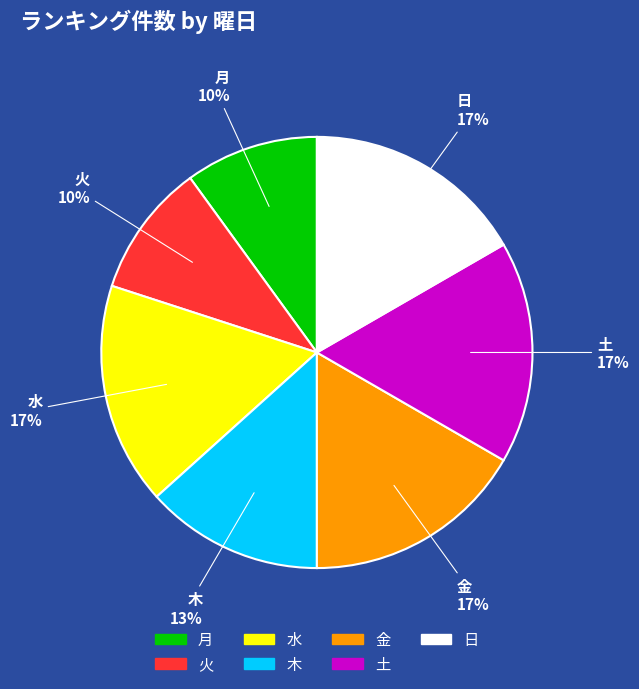

Is the sum of 金 and 月 greater than half?

No